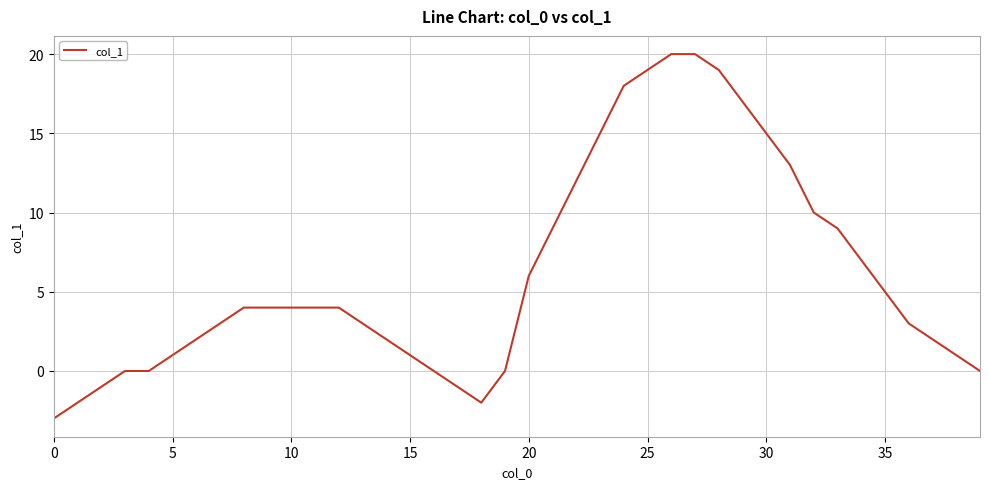

What is the smallest value displayed?

-3